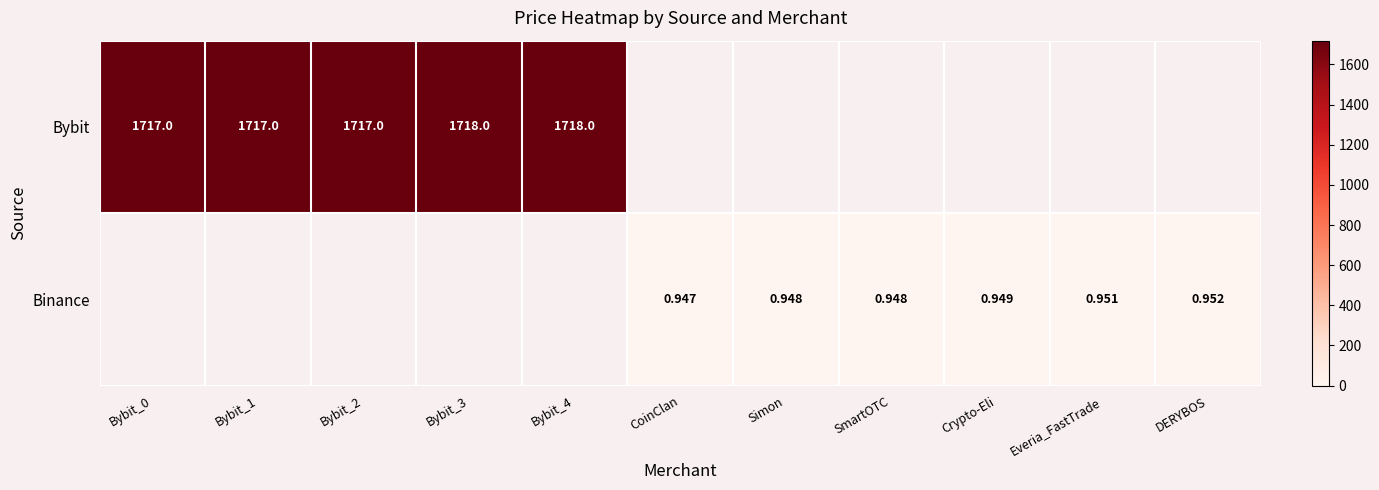

Is the value of Binance at SmartOTC greater than the value of Bybit at Bybit_2?

No